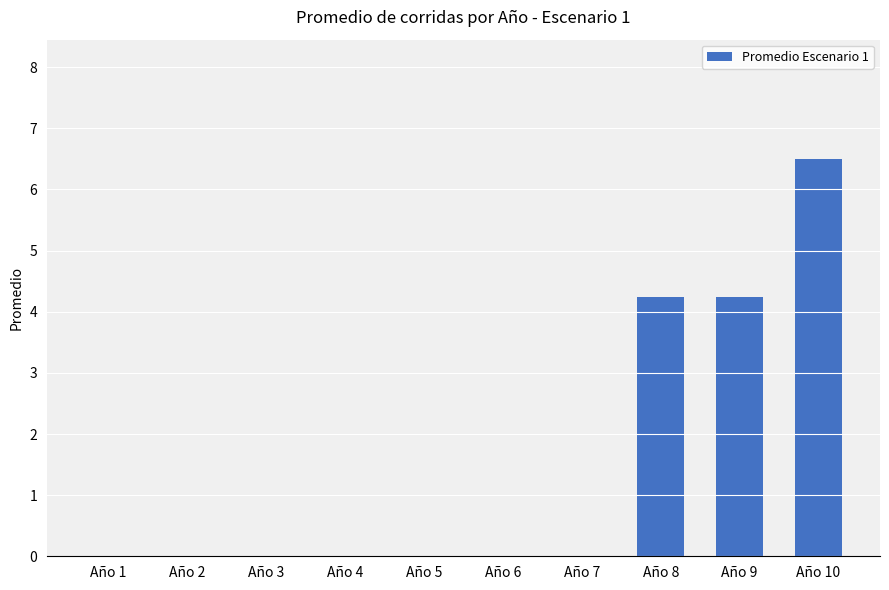

What is the sum of all values?

15.0